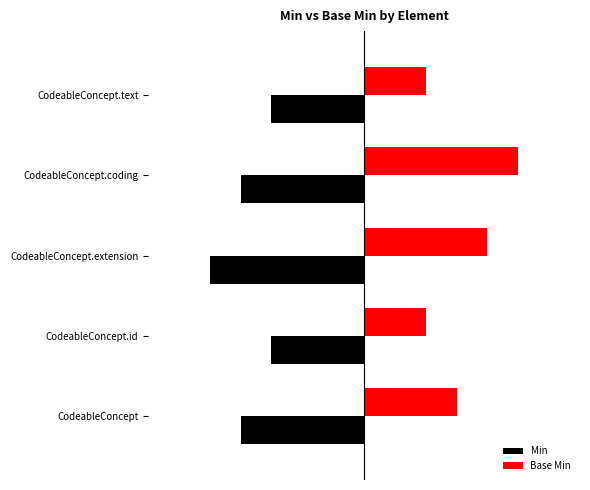

What are all the series names shown in the legend?

Min, Base Min